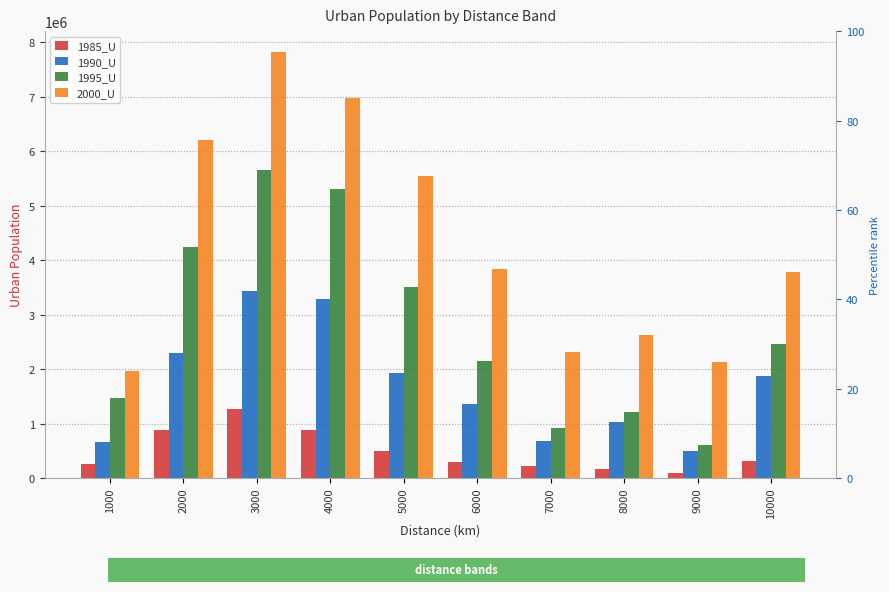

Where does the 2000_U series first go above 3832689?

2000